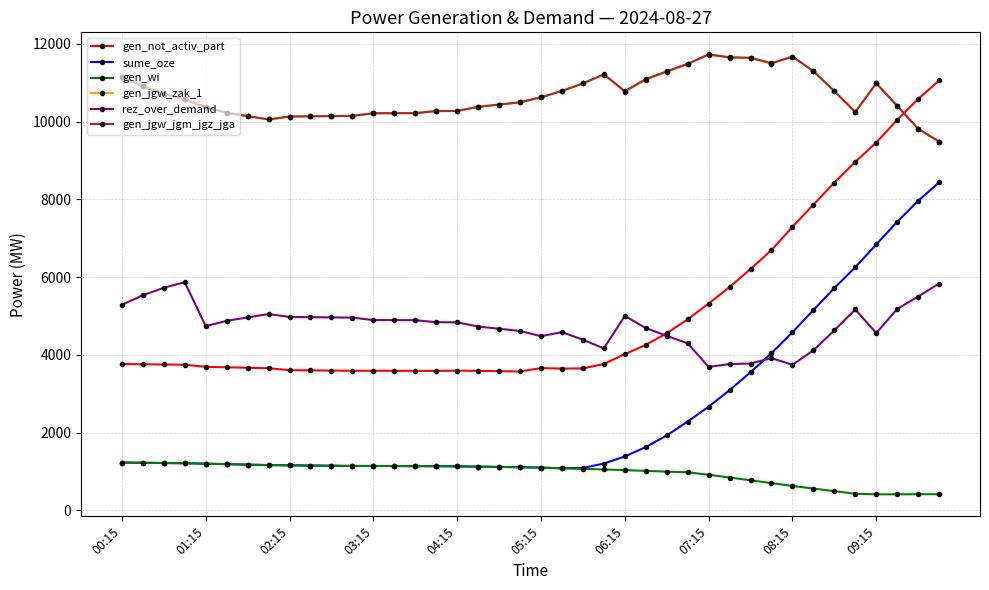

What is the value of the sume_oze point at the 36th from the left?

6255